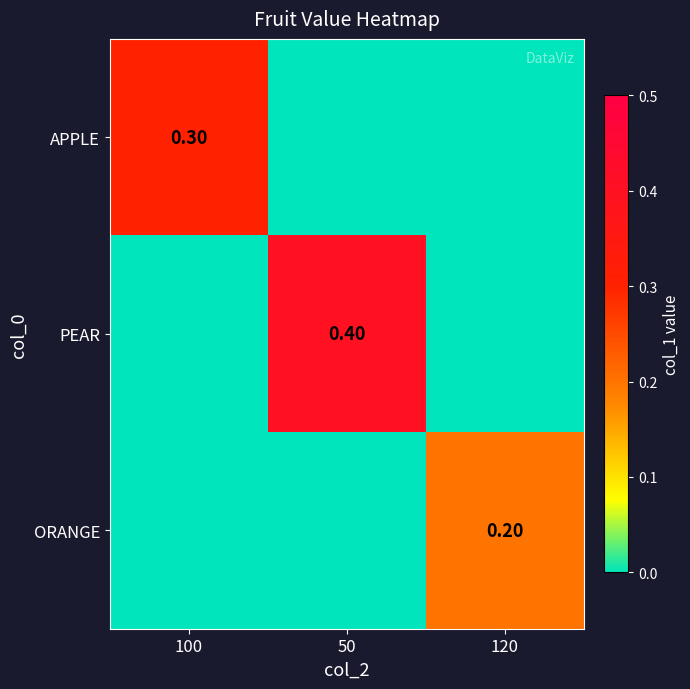

The APPLE series shows 0.2 at 120. True or false?

False